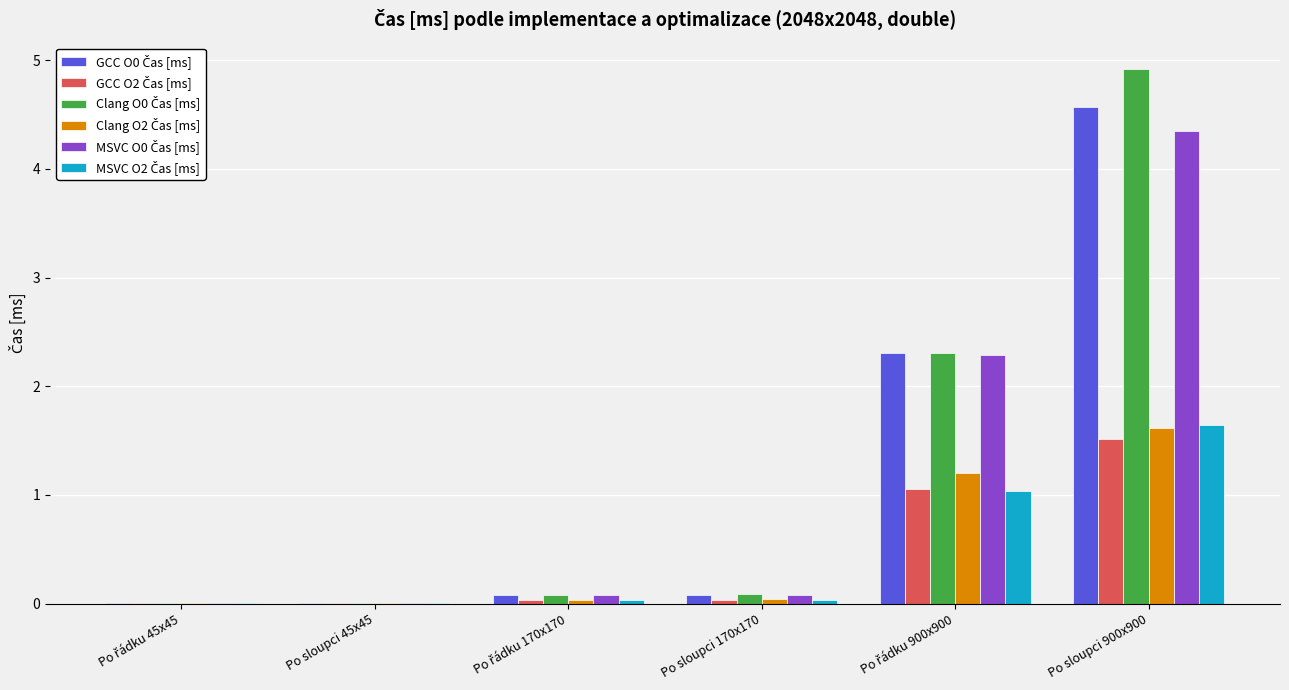

At which category is the sum across all series the highest?

Po sloupci 900x900